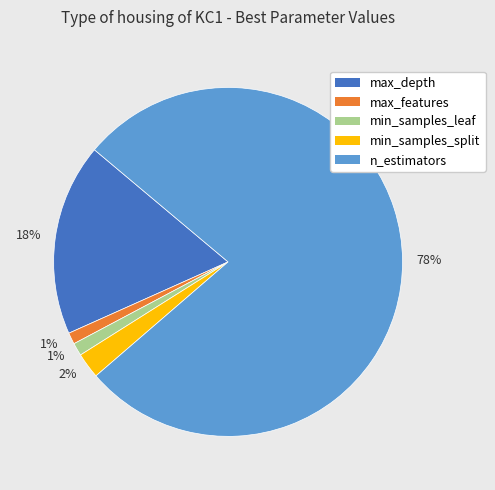

What is the largest slice in the pie chart?

n_estimators